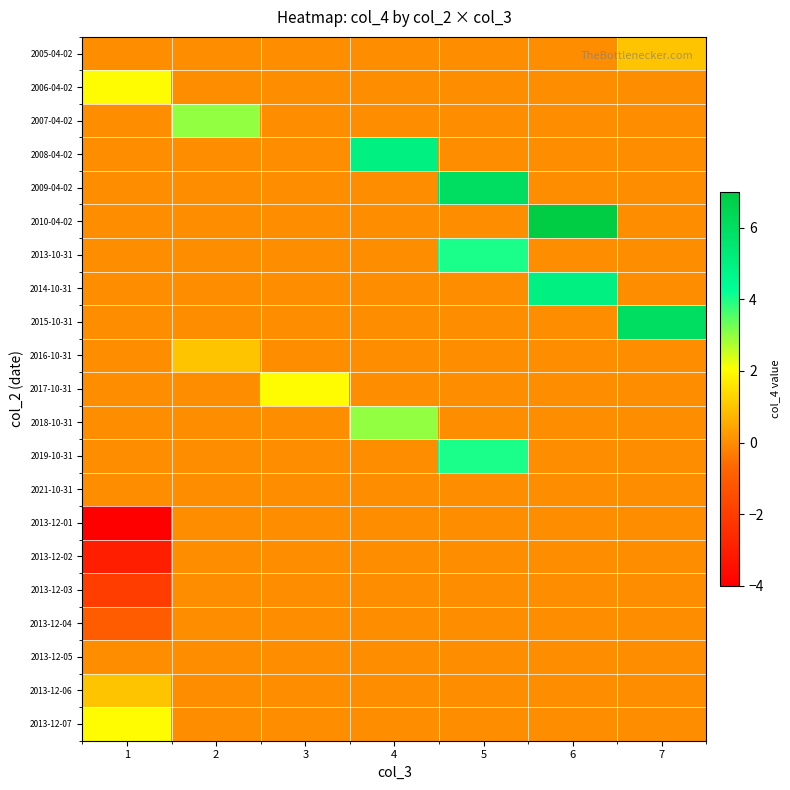

What is the difference between the highest and lowest values at 5?

6